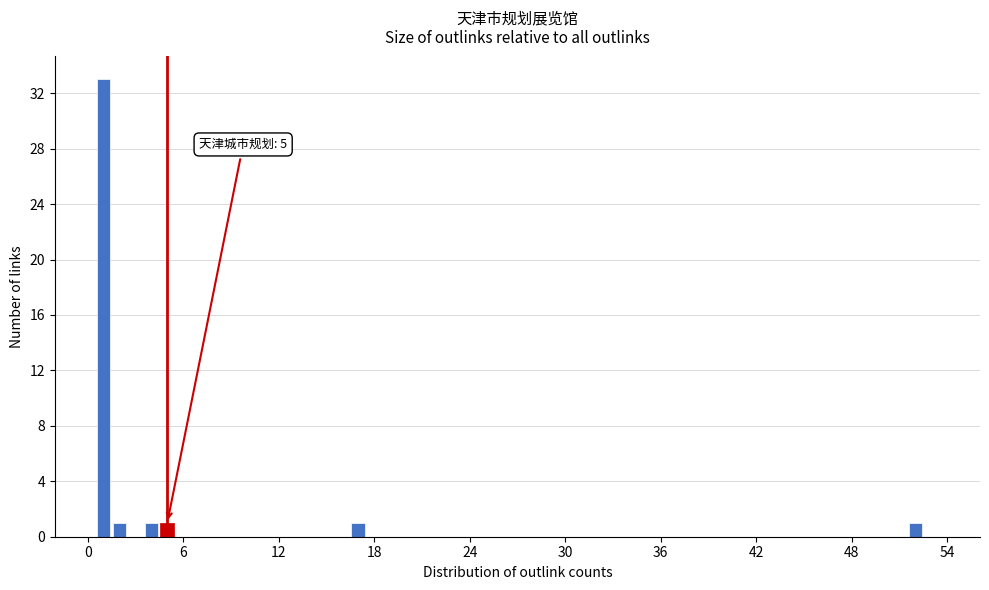

Read against the x-axis, roughly where is the centre of the tallest bar?

1